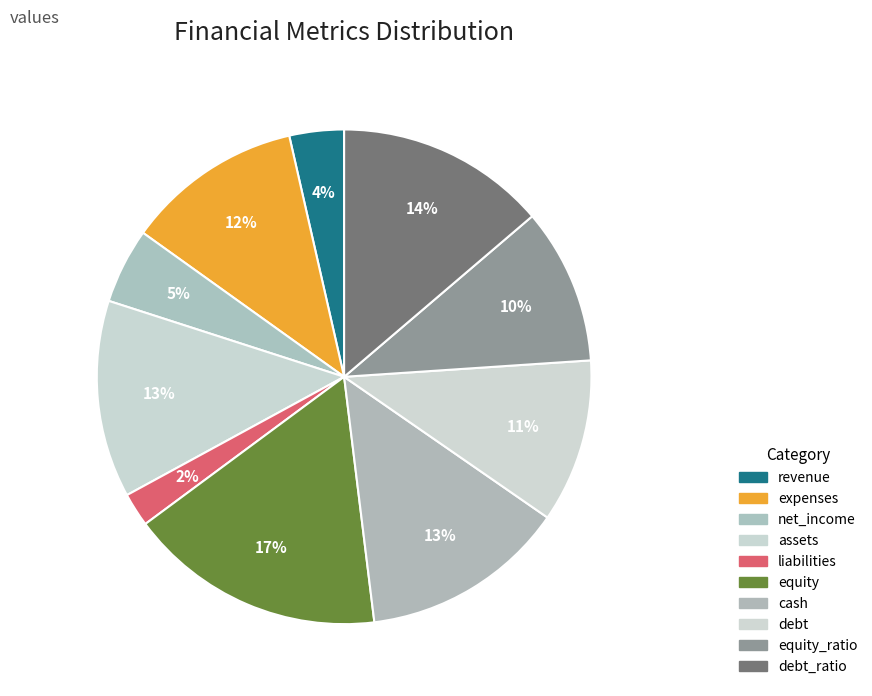

How many segments does this pie chart have?

10